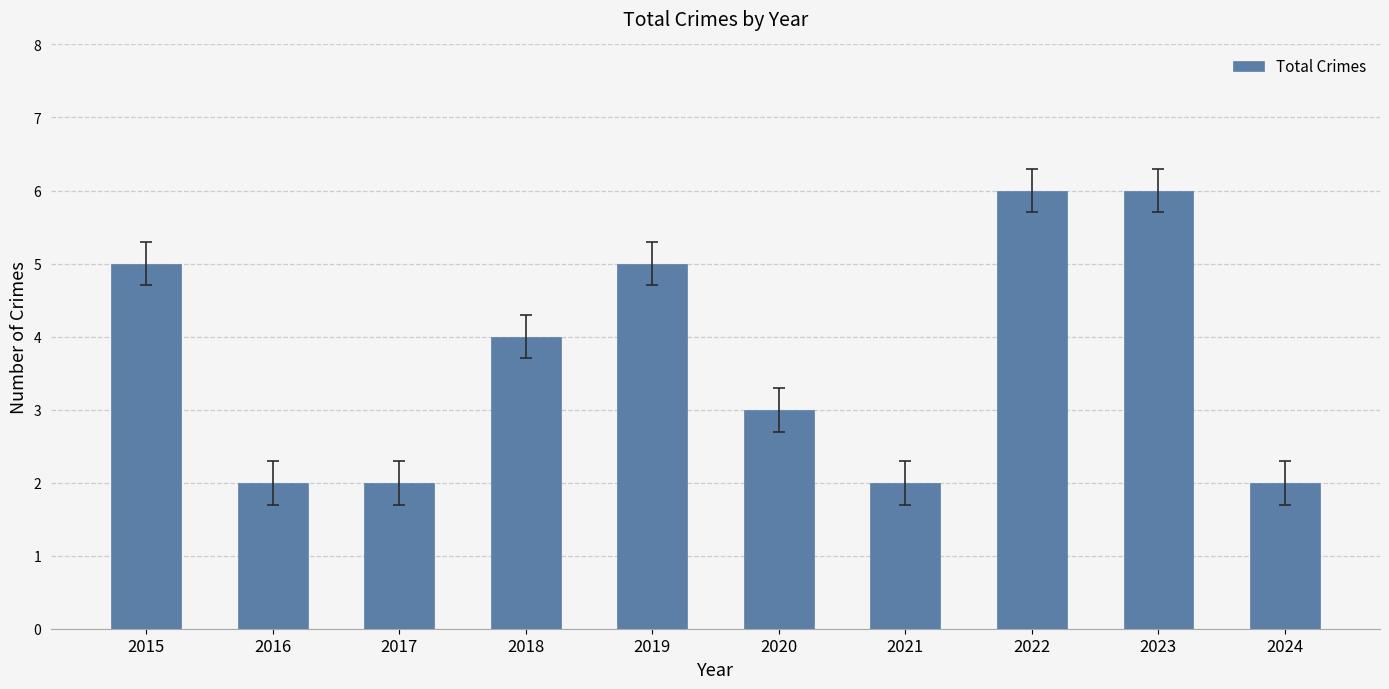

The value at 2022 is 10. True or false?

False